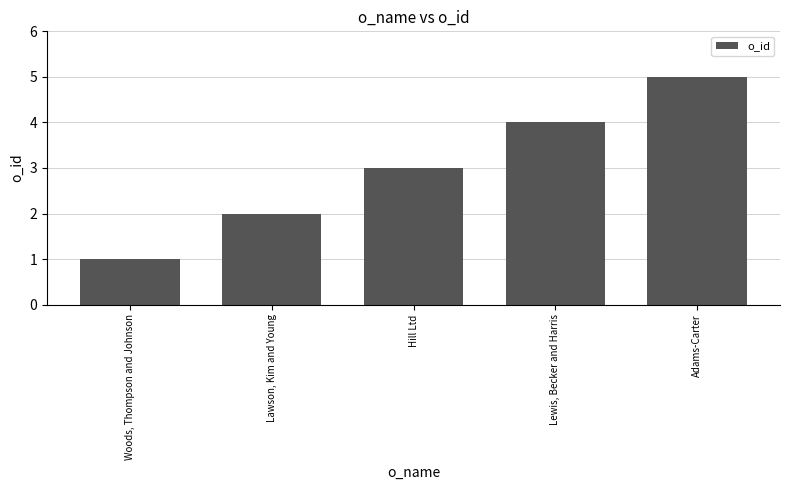

What is the label of the 5th bar from the left?

Adams-Carter